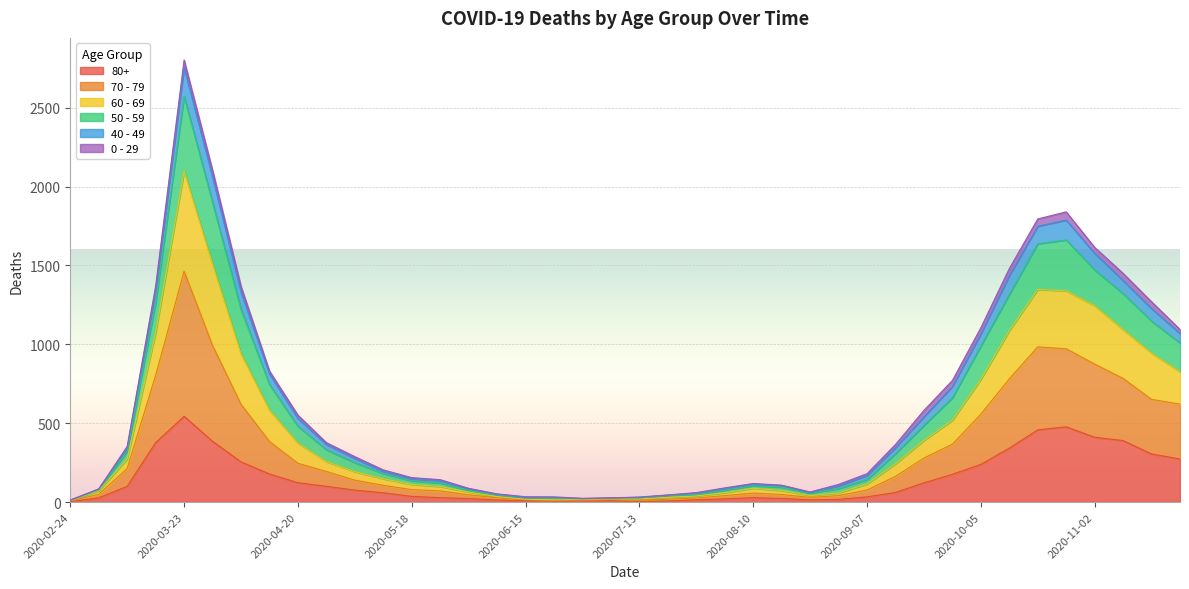

What is the minimum value shown in the chart?

3